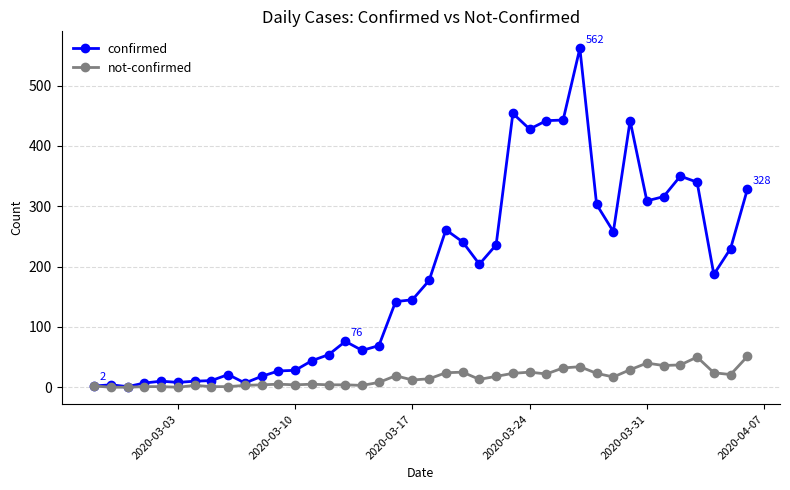

True or false: not-confirmed has more than 2 interior local peaks.

True